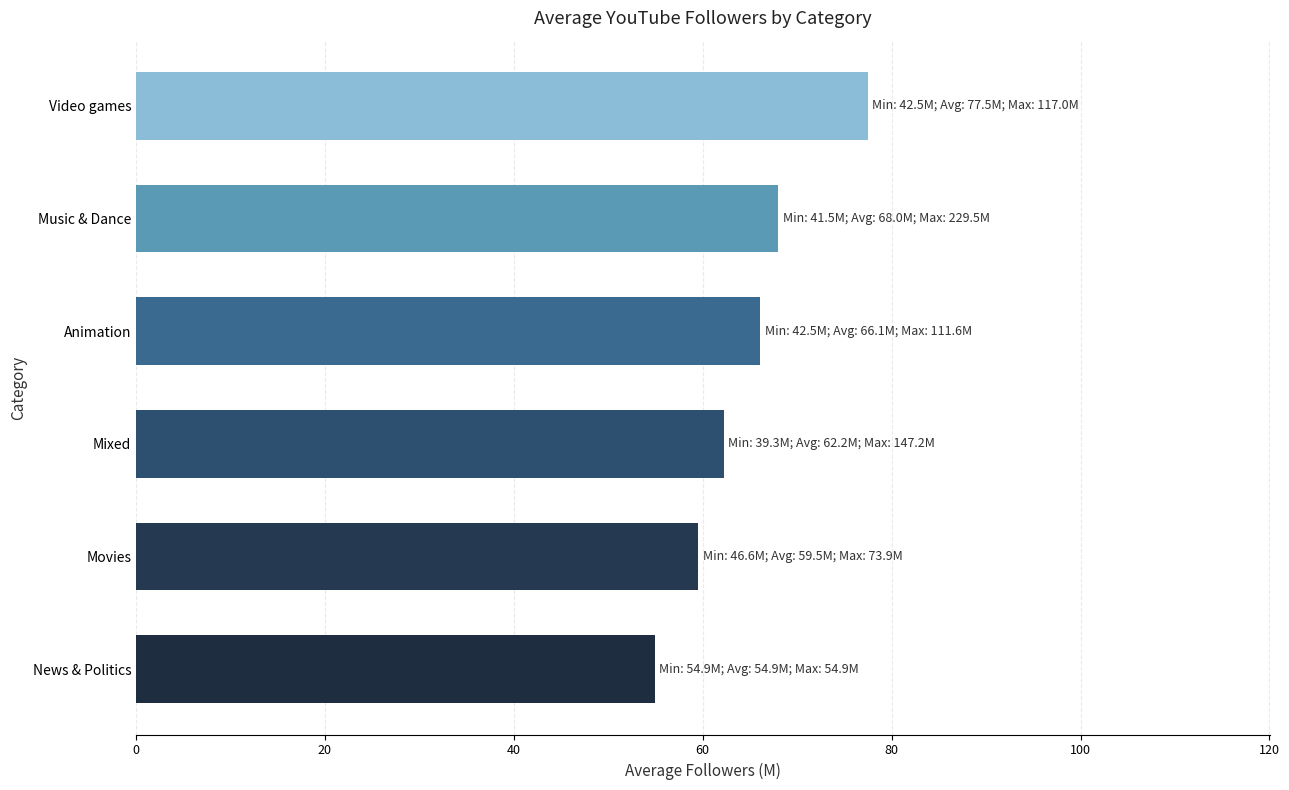

What is the average value?

64.7